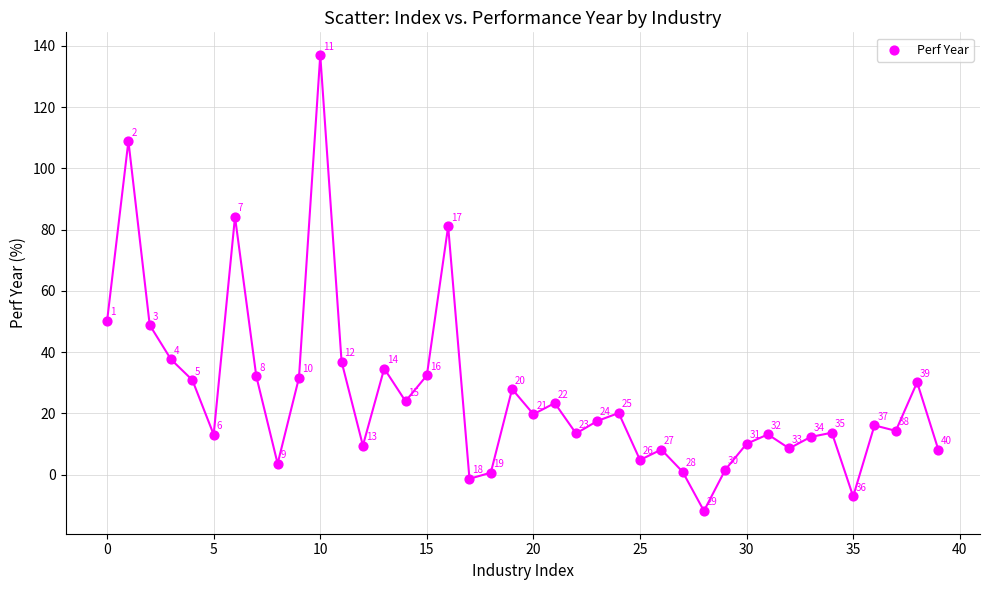

What Y value in the scatter plot is closest to 62?

50.2